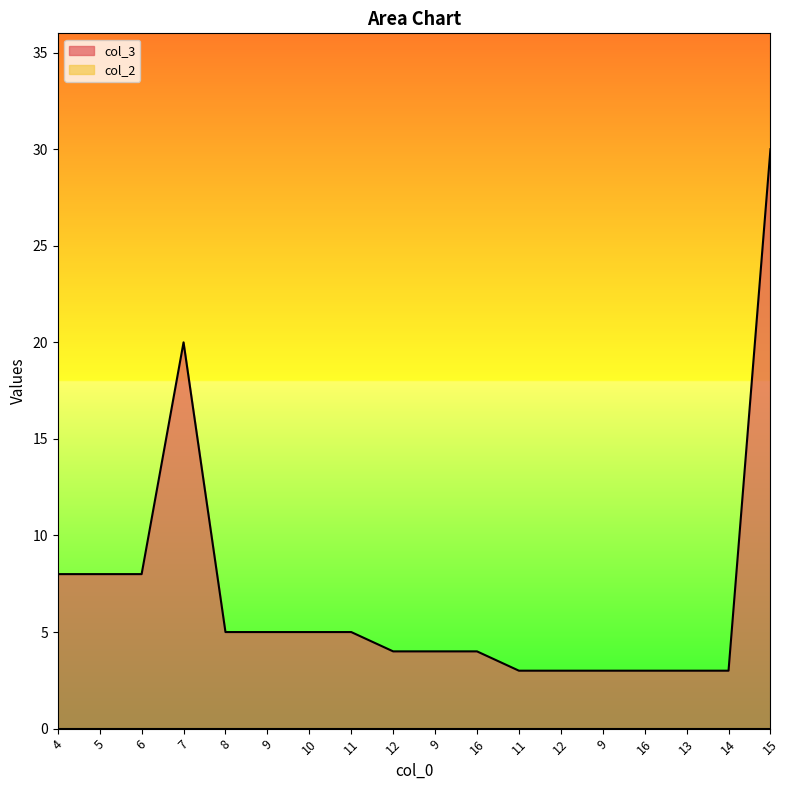

Does the chart display data point markers on the line(s)?

No